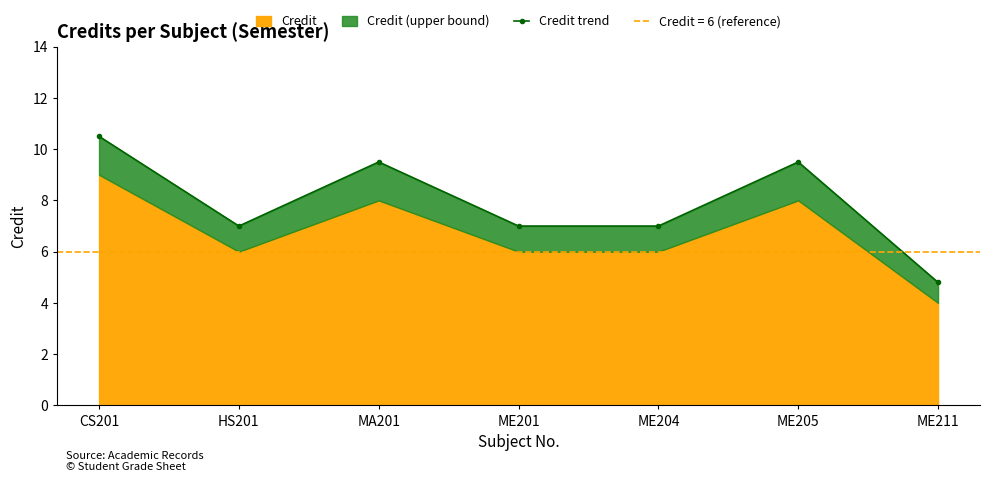

What is the ratio of the value at ME205 to the value at HS201?

1.4